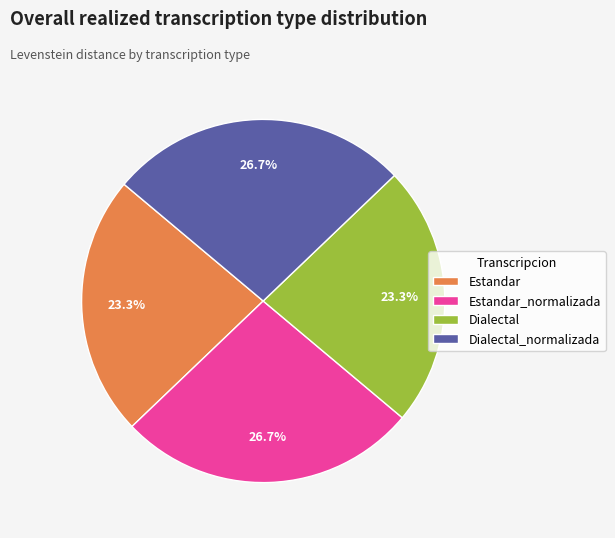

How much of the chart is everything except Estandar_normalizada?

73.3%